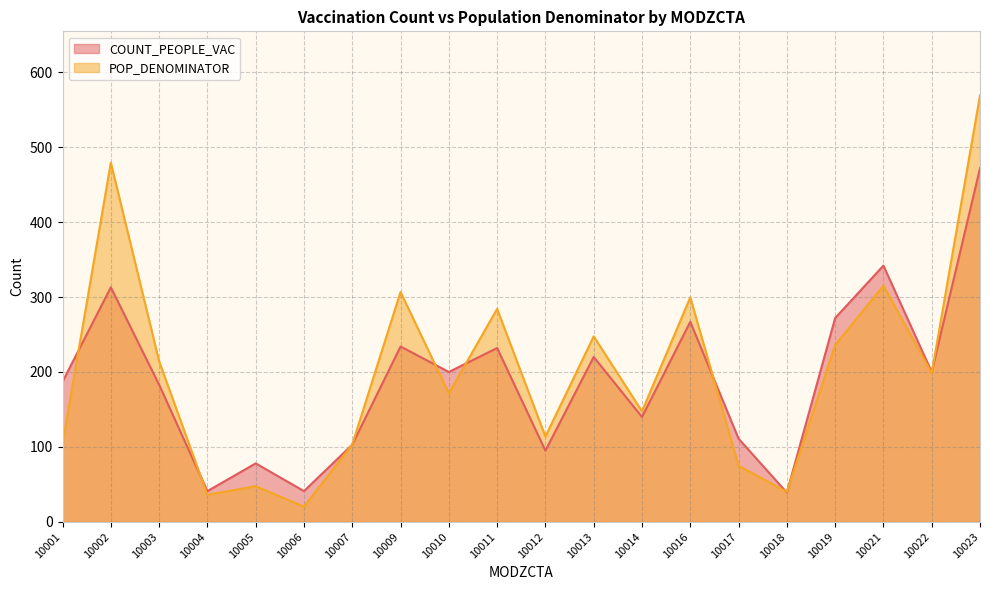

What is the total value across all series at 10003?

397.5